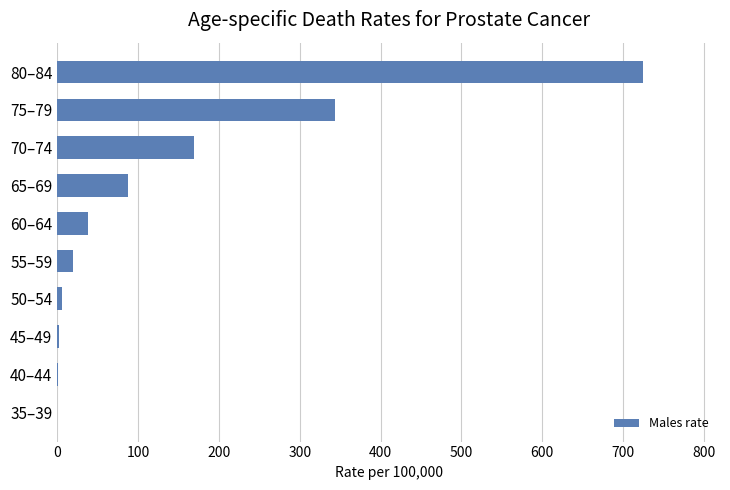

What is the sum of all values?

1391.9